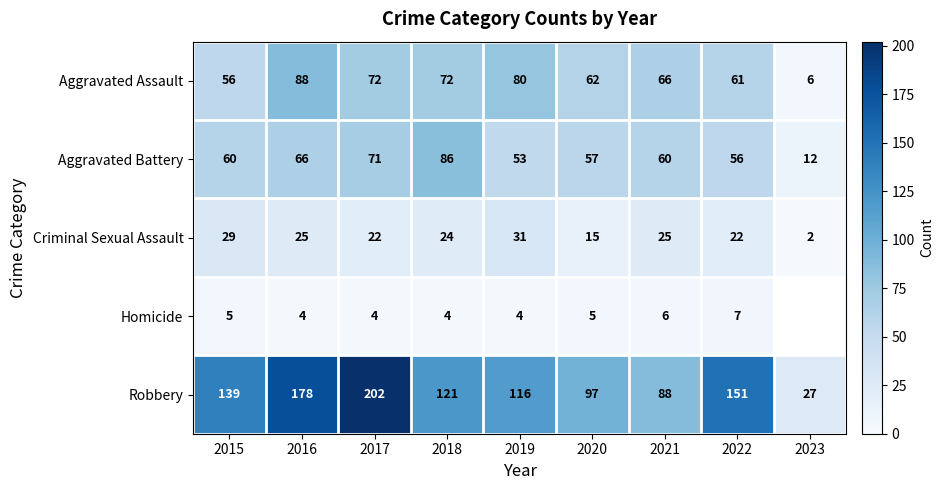

What is the spread (max minus min) of values at 2018?

117